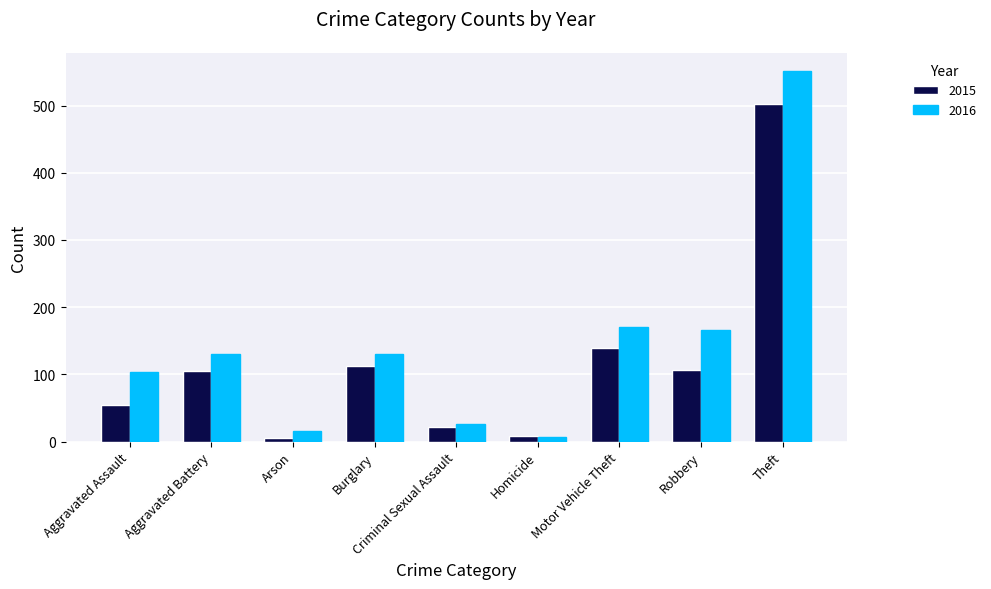

List the series in order of their overall mean, highest first.

2016, 2015